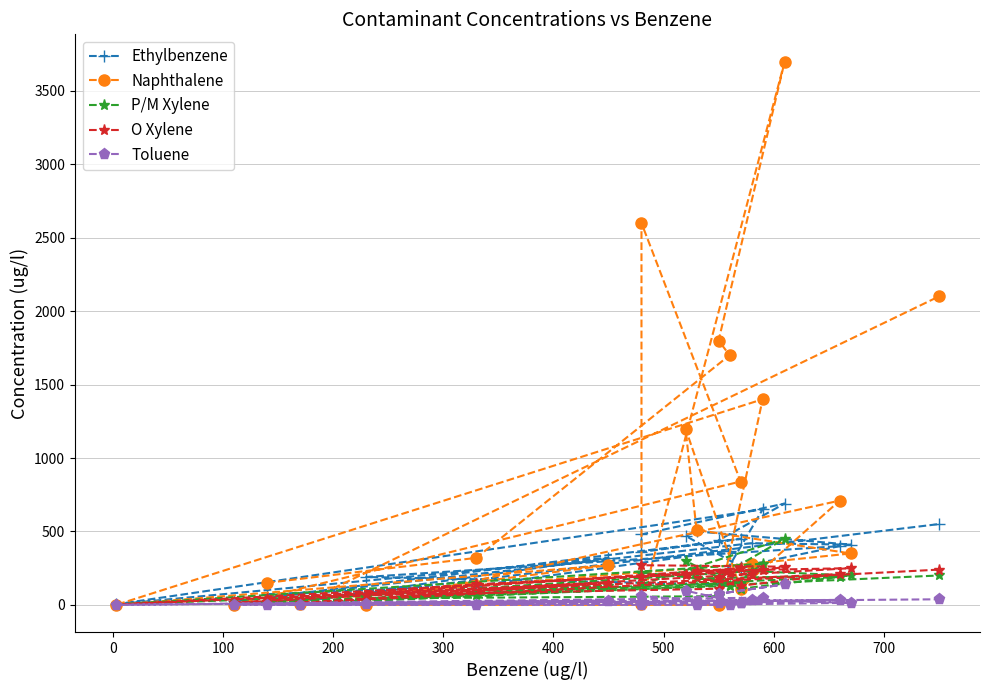

Is the value of P/M Xylene at 100 greater than the value of O Xylene at 11?

No